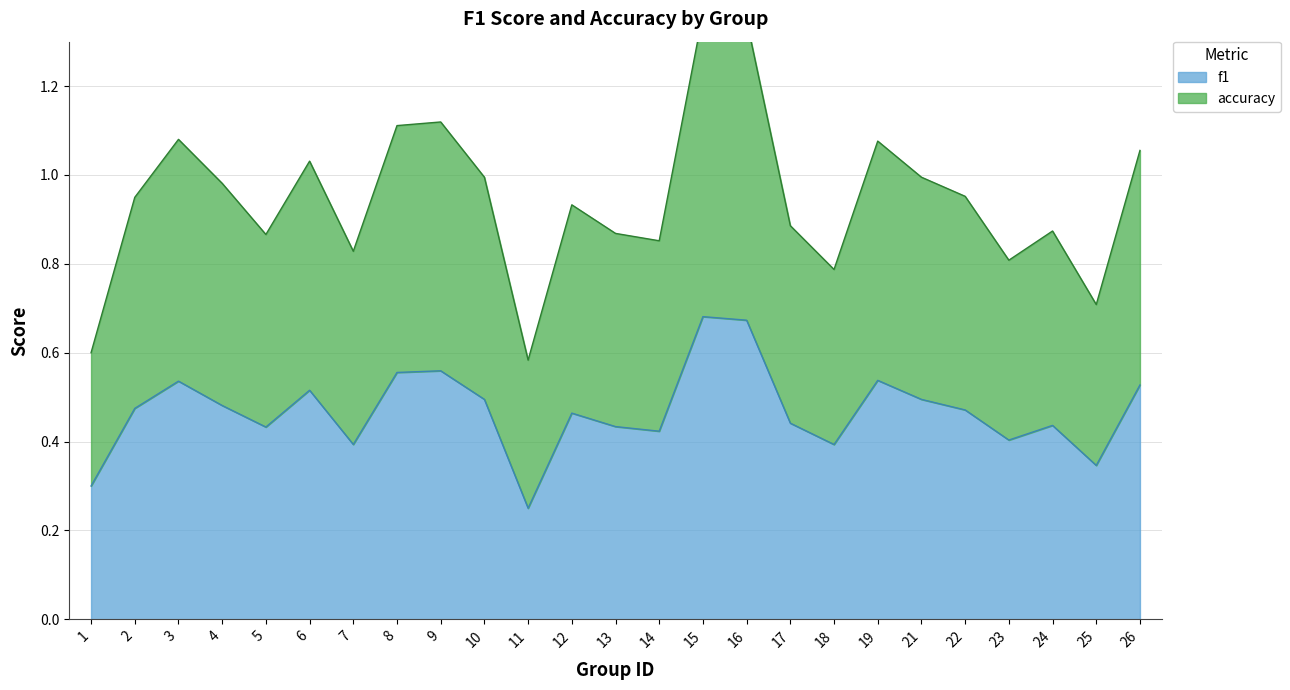

How many lines are shown in the chart?

2